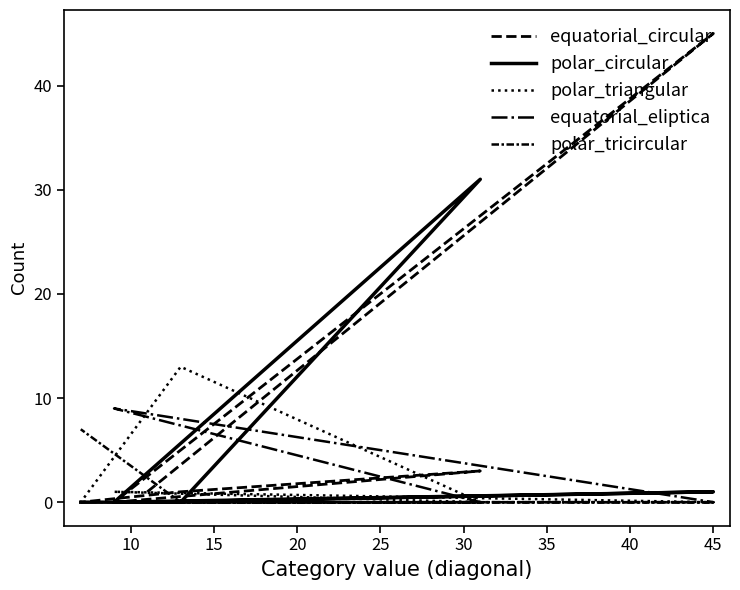

Is it true that polar_triangular equals 0 at 15?

False